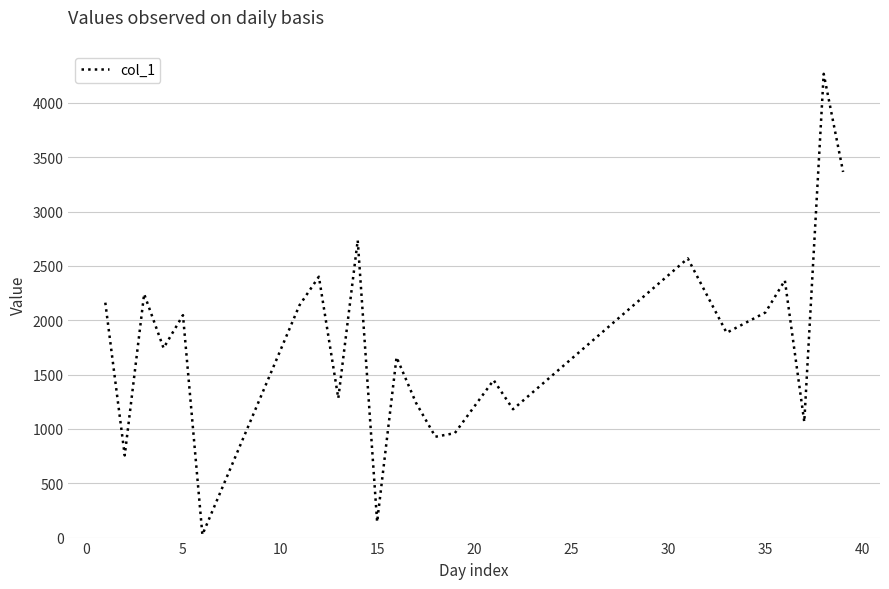

How many distinct data groups are displayed?

1